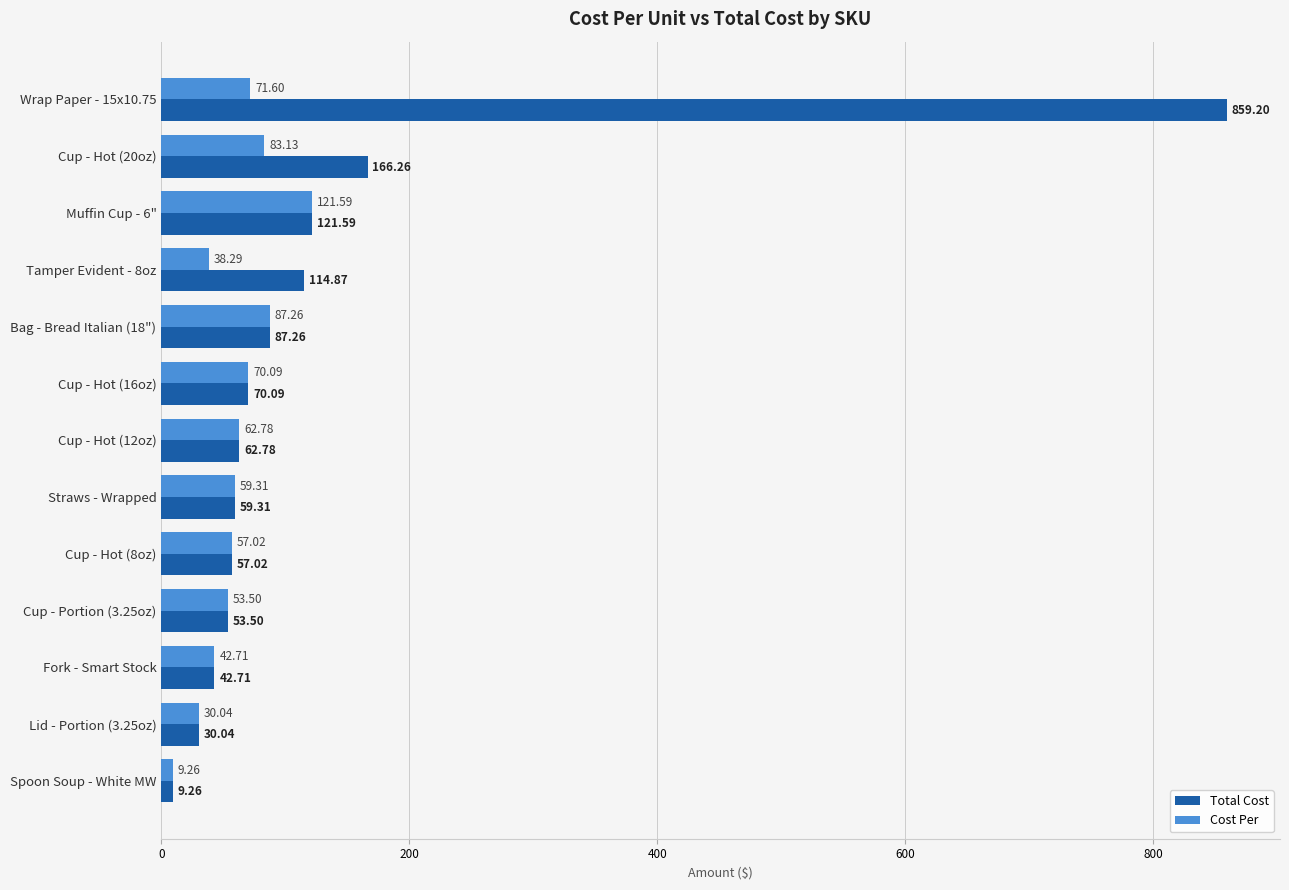

Which series has the widest spread of values?

Total Cost